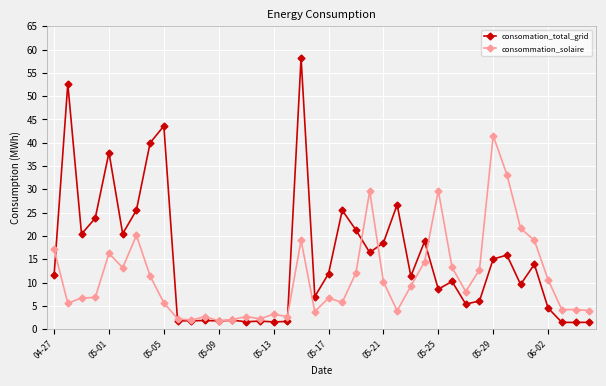

List the series in order of their overall mean, highest first.

consomation_total_grid, consommation_solaire